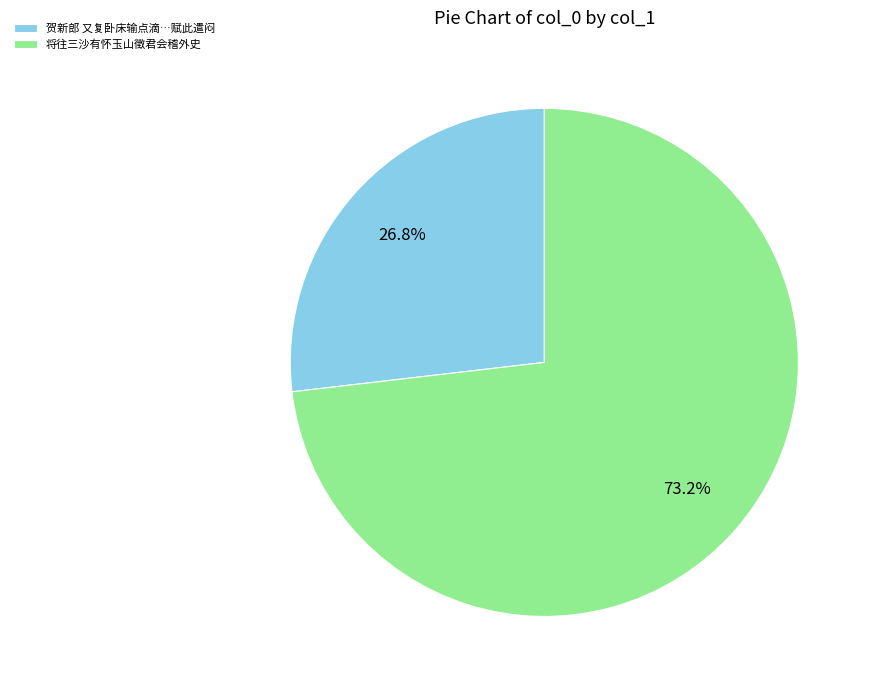

Count the number of slices in the pie.

2